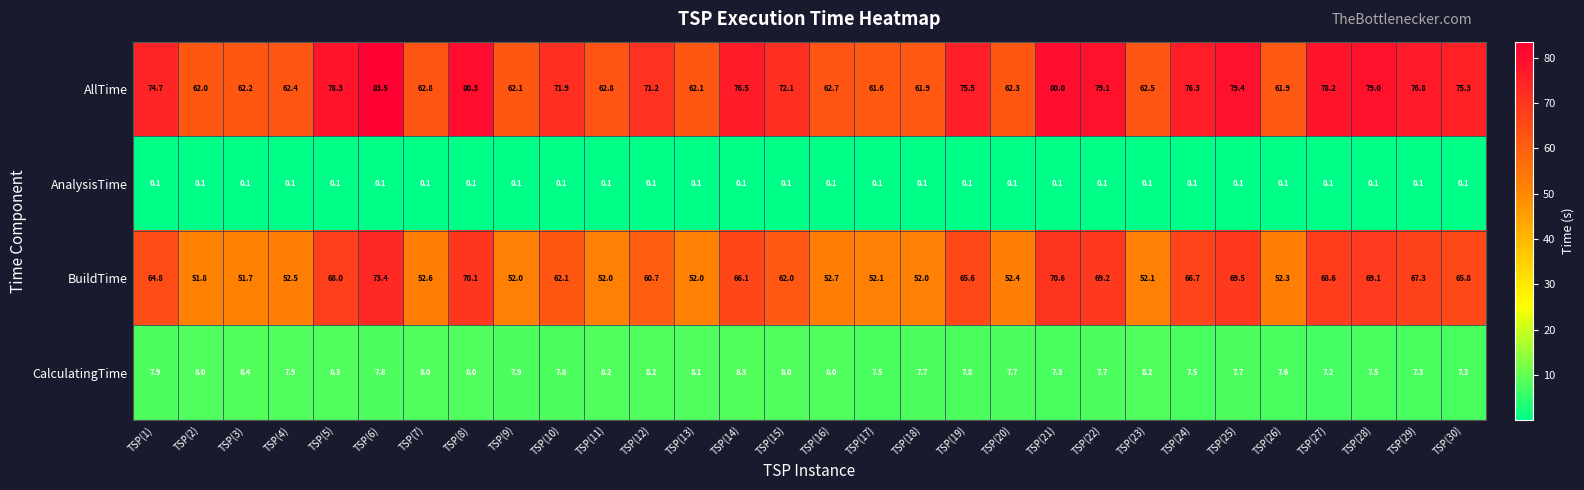

Which series has the largest total across all categories?

AllTime